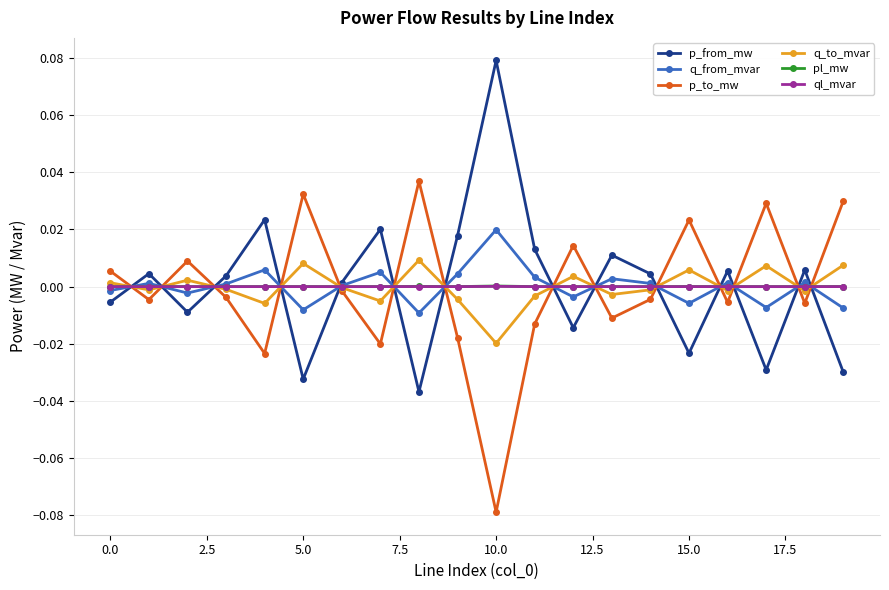

In p_from_mw, how many points are higher than both neighbors (excluding endpoints)?

7